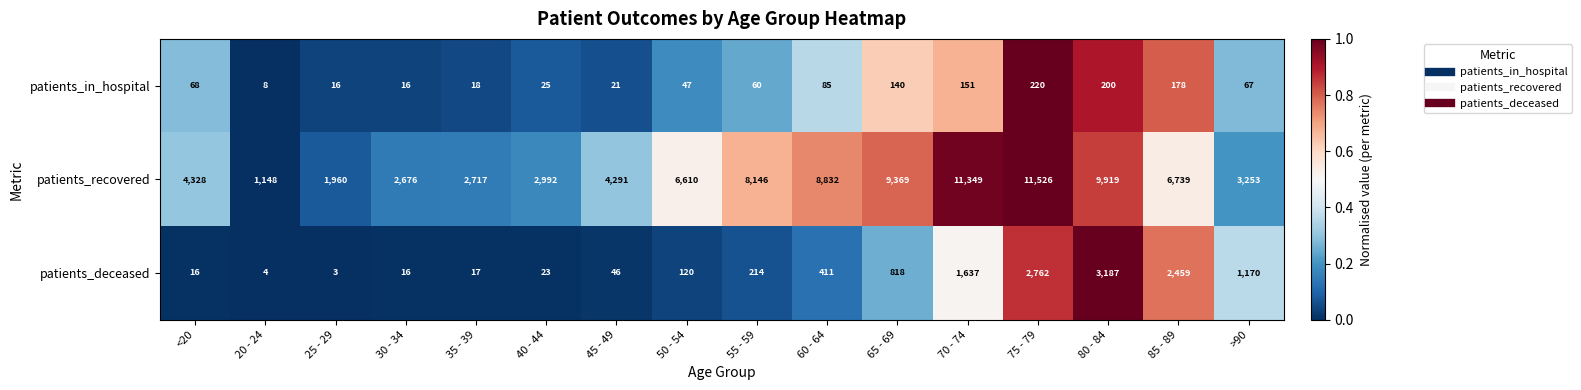

At how many categories does at least one series exceed 5671?

8